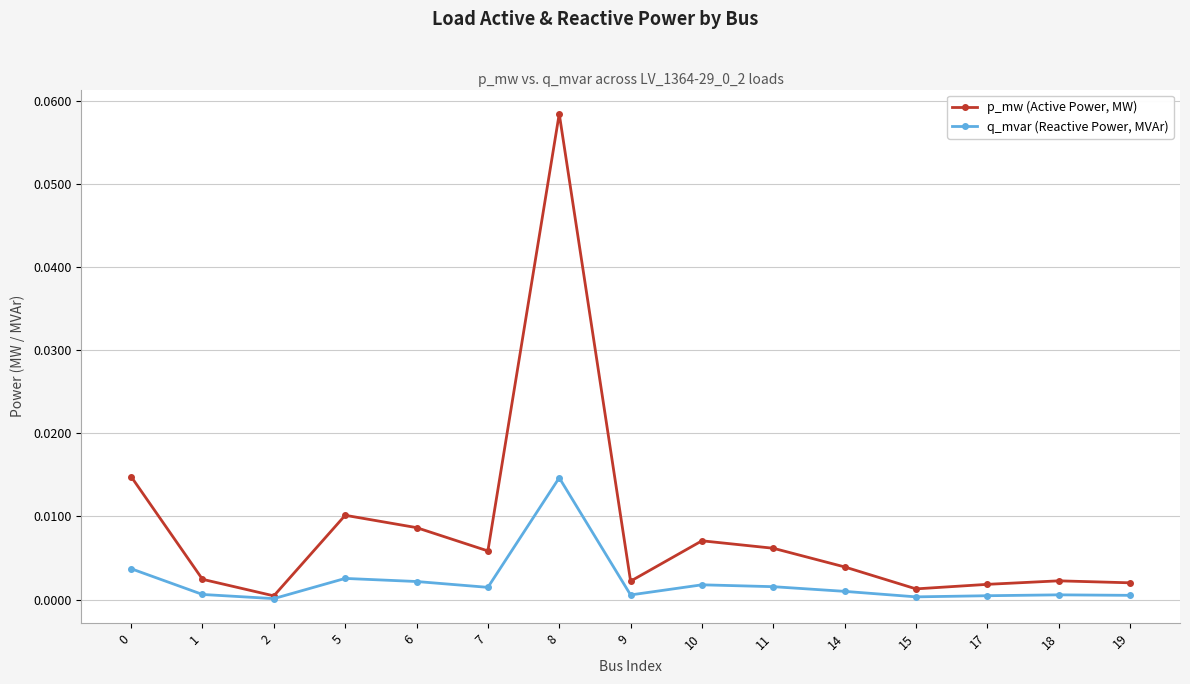

Which category has the highest value in the p_mw (Active Power, MW) series?

8